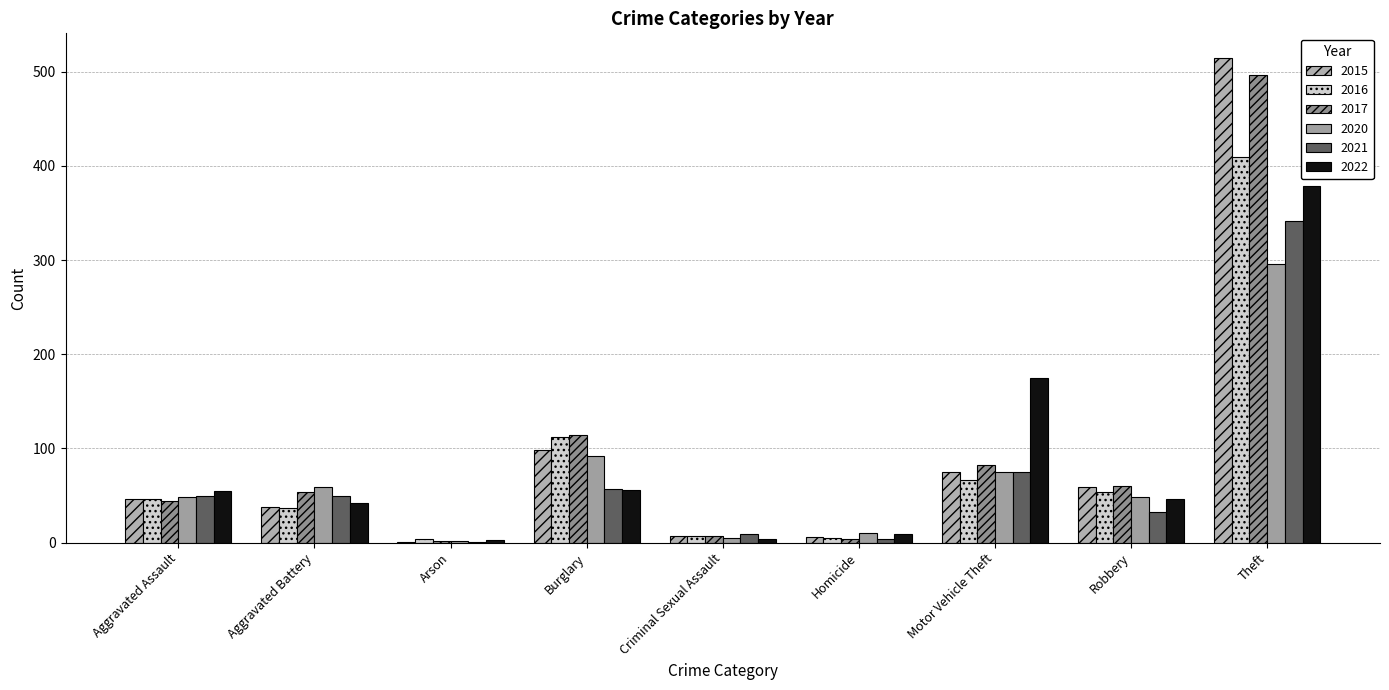

At which category does the chart reach its peak across all series?

Theft